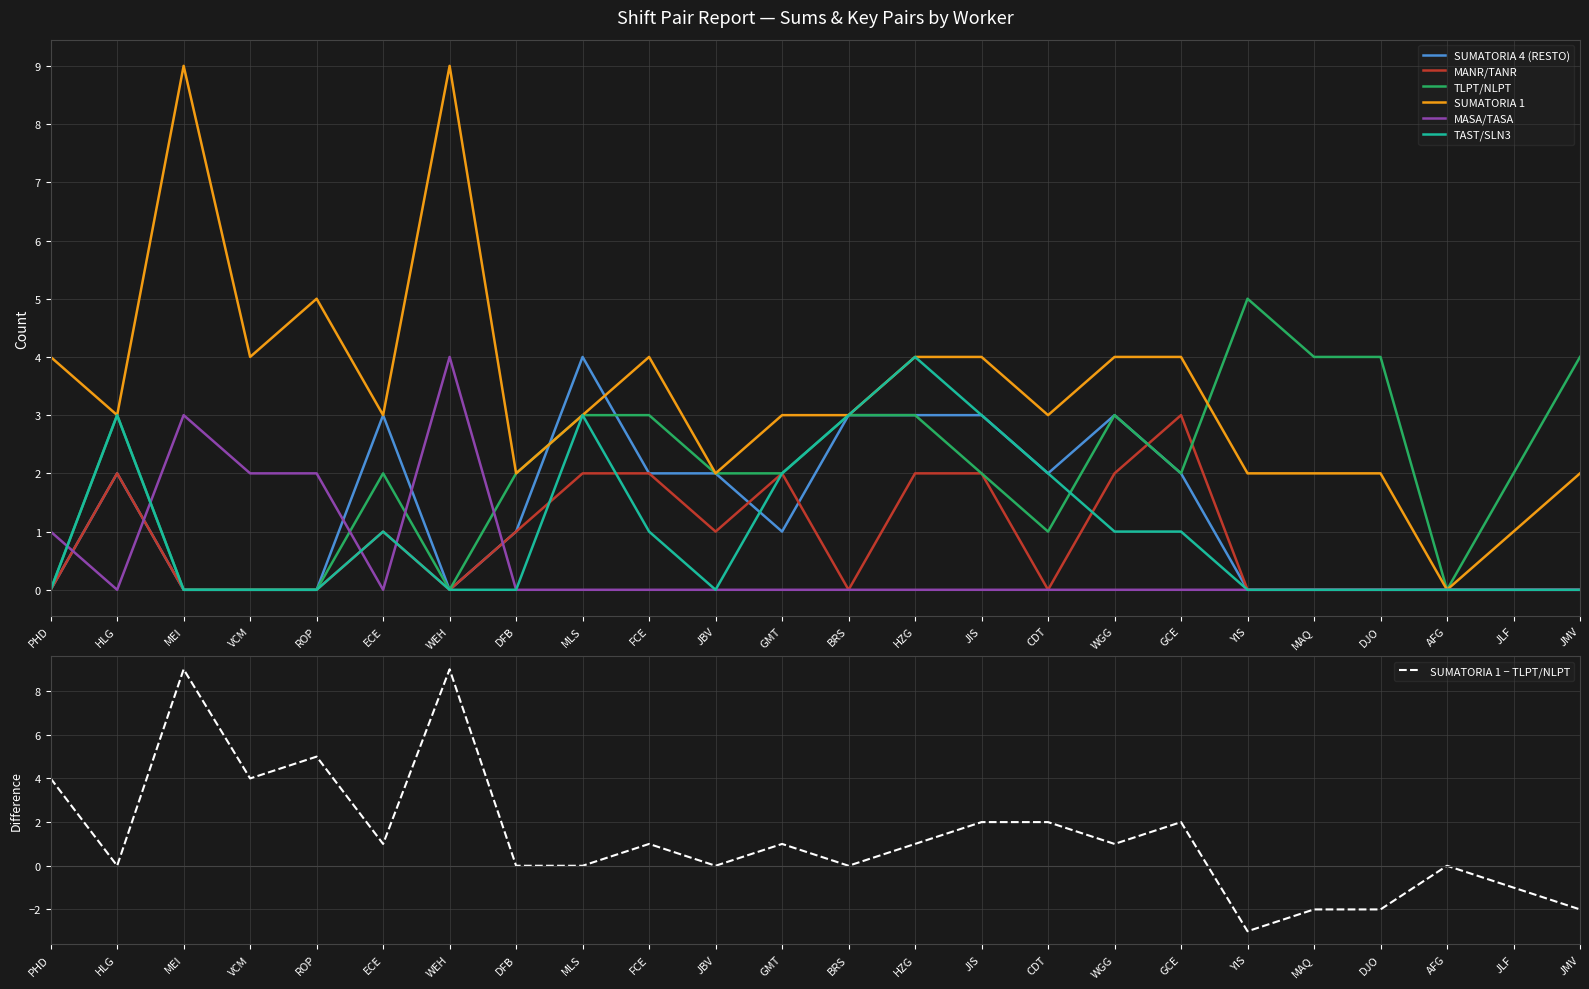

True or false: SUMATORIA 4 (RESTO) has a value of 0 at JMV.

True